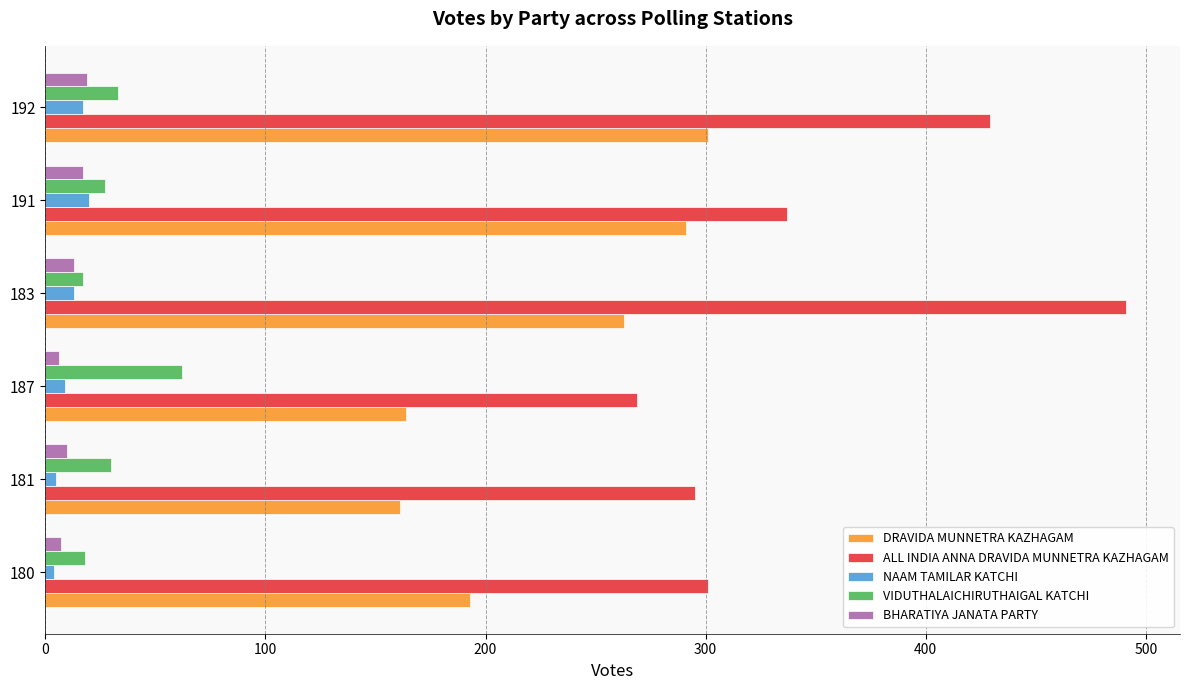

What is the maximum value for ALL INDIA ANNA DRAVIDA MUNNETRA KAZHAGAM?

491